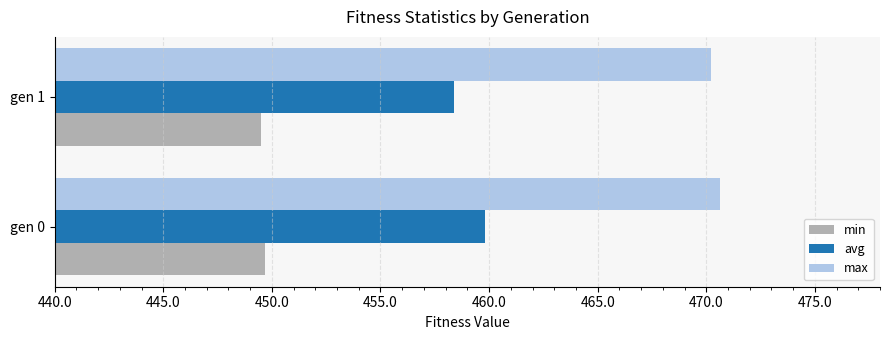

The min series shows 449.7 at gen 0. True or false?

True